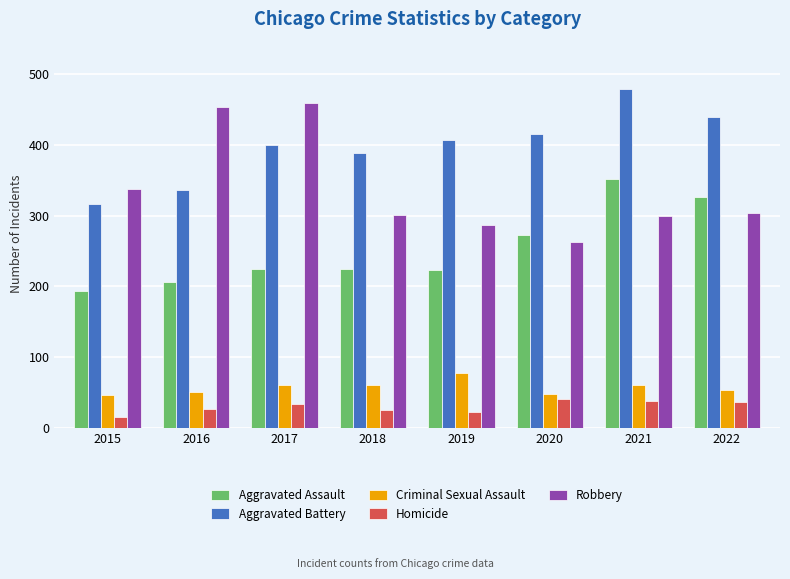

How many values in the Criminal Sexual Assault series are below 60?

4